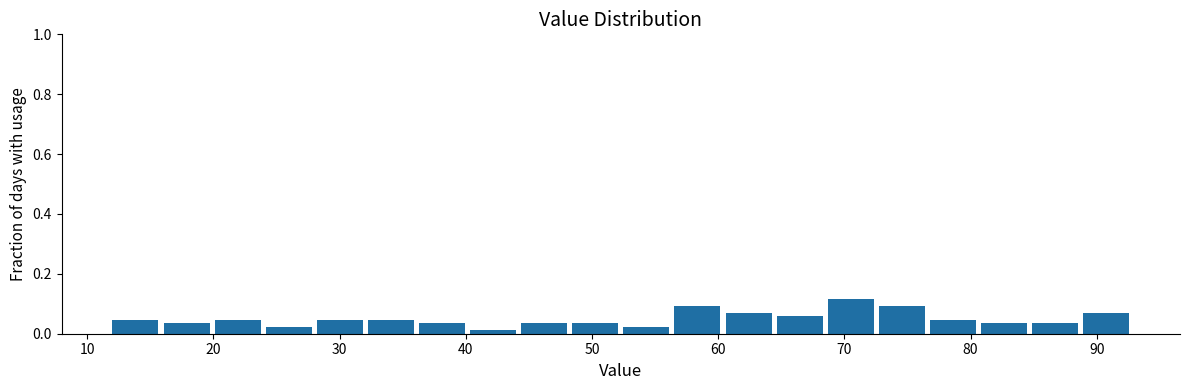

Reading left to right, list every bar in this chart as the range it spans on the x-axis followed by its height. Neither the bar edges nor the heights are printed on the chart, so give them approximately, as read against the axes.

12 to 16: 0.04
16 to 20: 0.04
20 to 24: 0.04
24 to 28: 0.02
28 to 32: 0.04
32 to 36: 0.04
36 to 40: 0.04
40 to 44: under 0.02
44 to 48: 0.04
48 to 52: 0.04
52 to 57: 0.02
57 to 61: 0.10
61 to 65: 0.06
65 to 69: 0.06
69 to 73: 0.12
73 to 77: 0.10
77 to 81: 0.04
81 to 85: 0.04
85 to 89: 0.04
89 to 93: 0.06